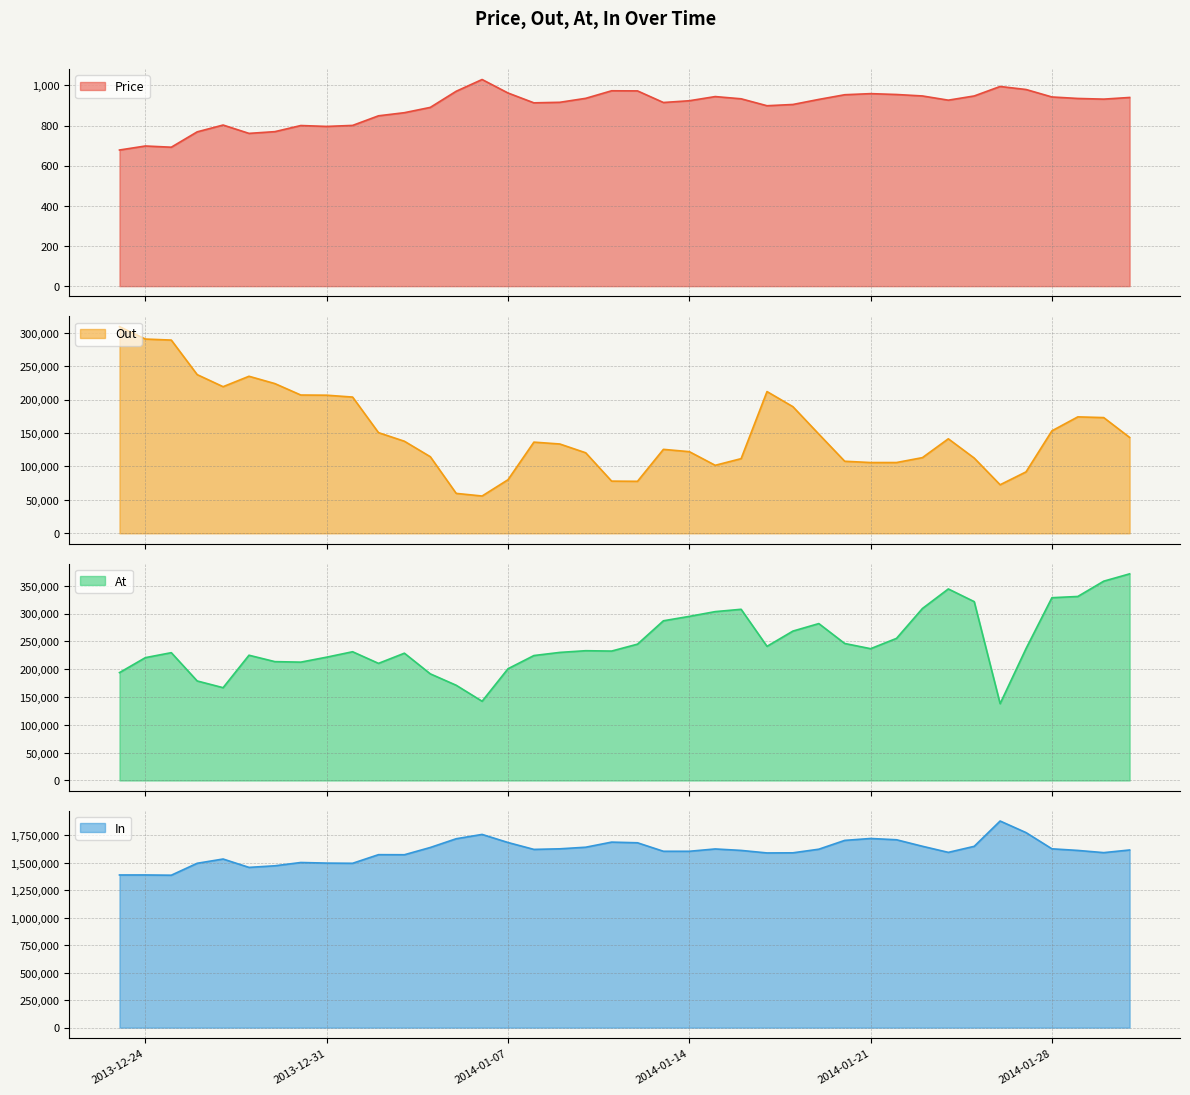

True or false: Out and Price cross at least once.

False